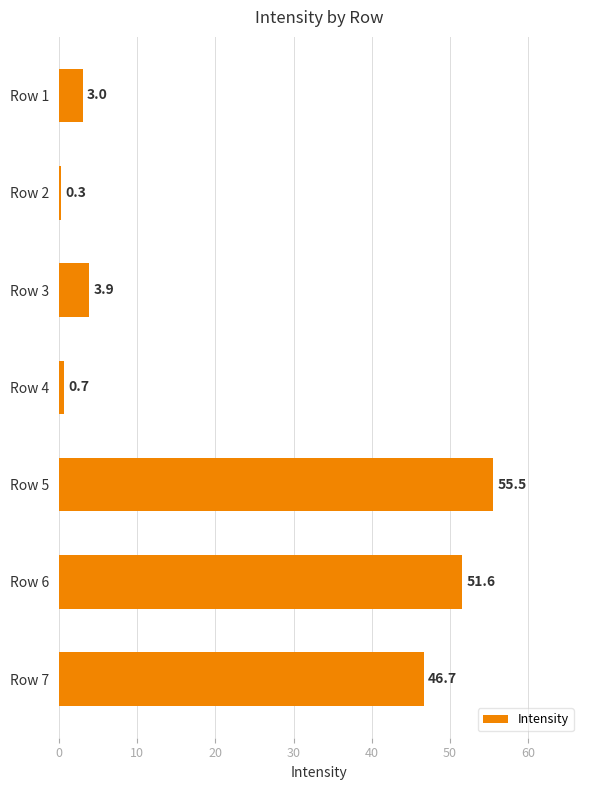

How many bars are there in total?

7